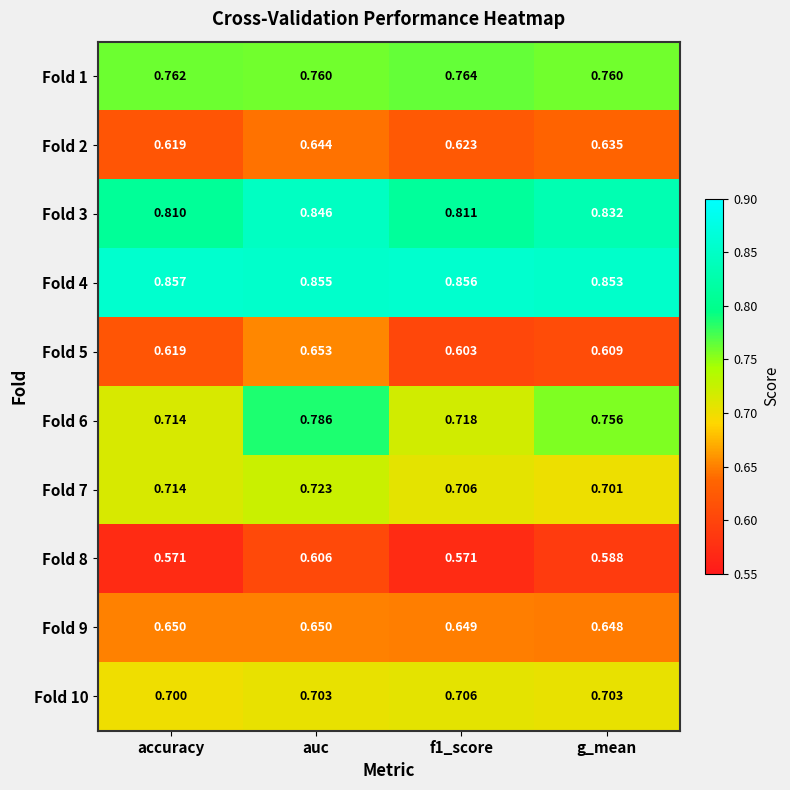

At which category is the sum across all series the highest?

auc